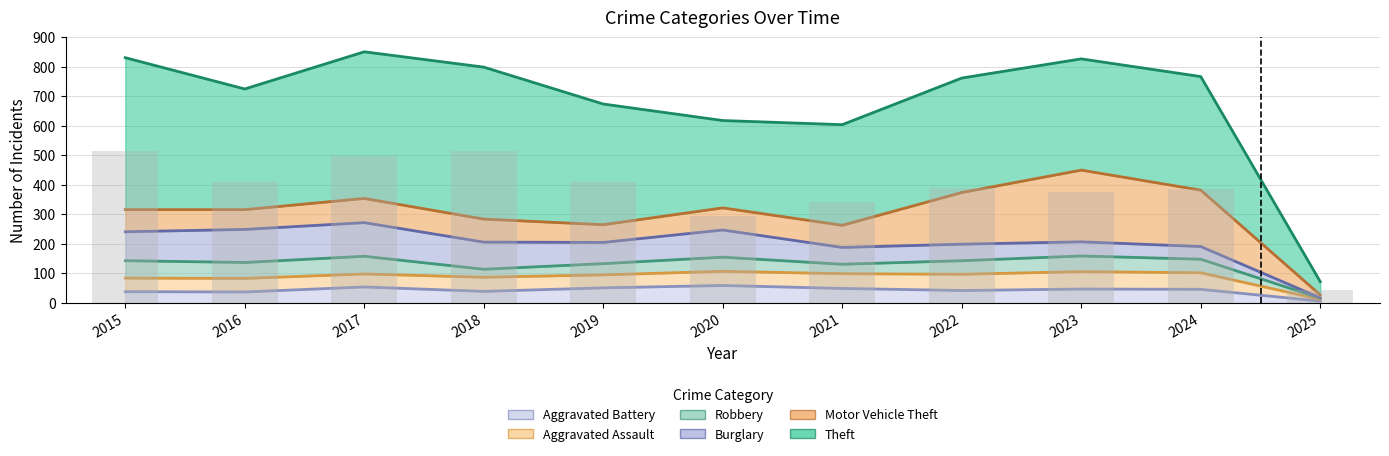

What is the sum of all Aggravated Battery values?

468